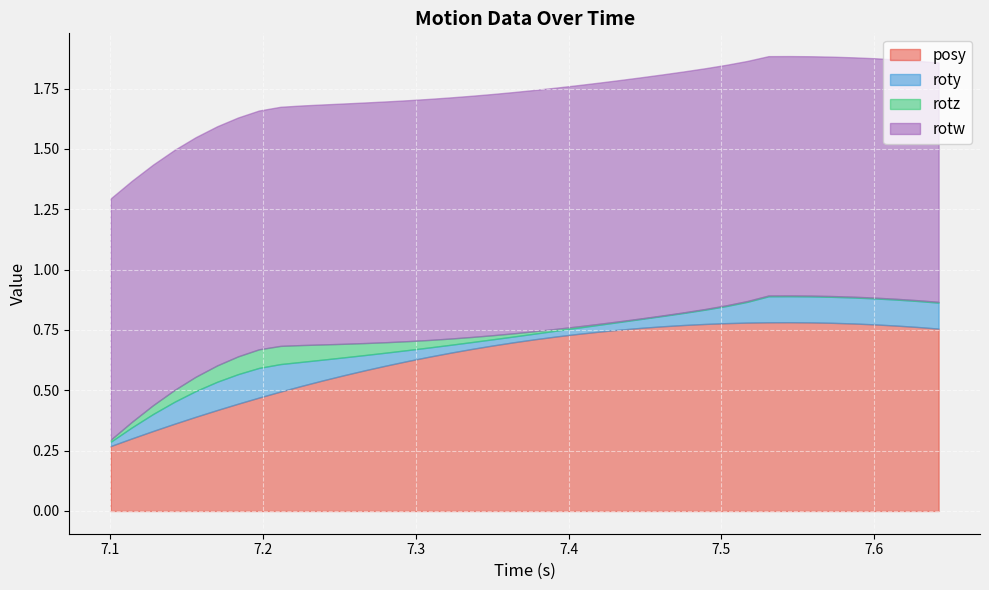

Does the chart display data point markers on the line(s)?

No